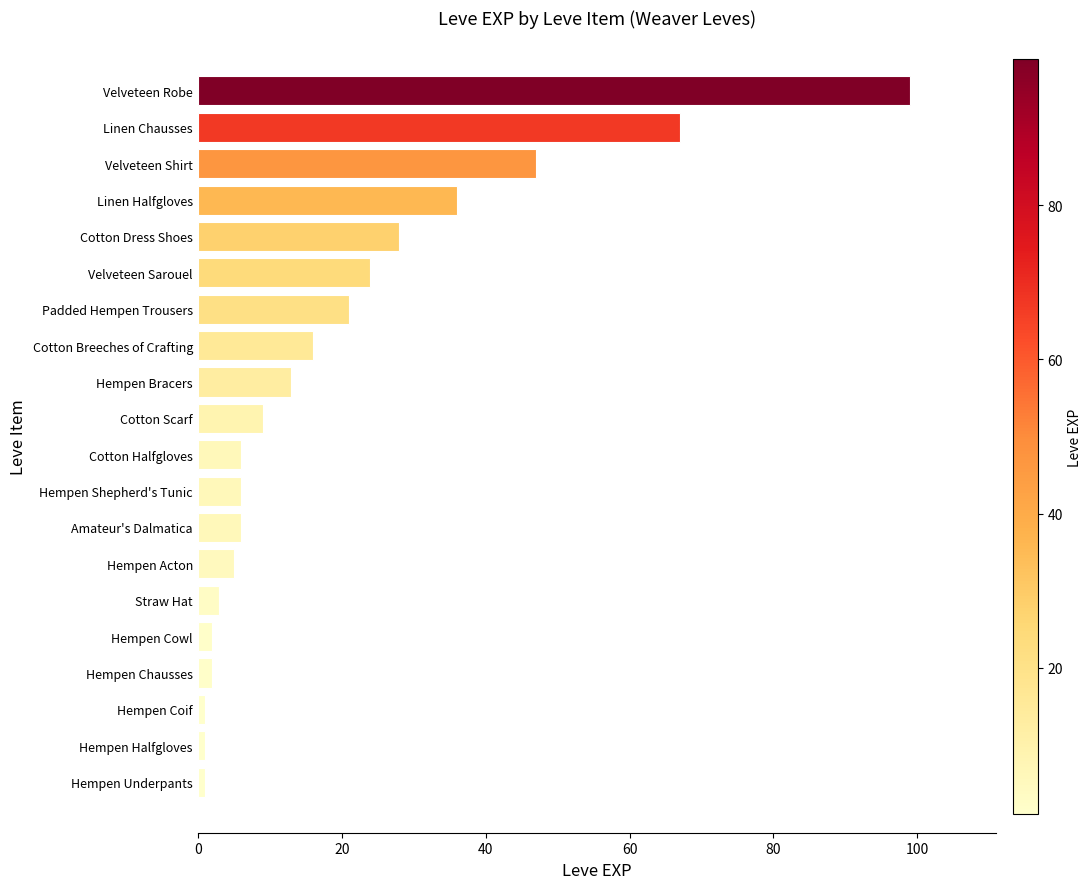

What is the maximum value shown in the chart?

99